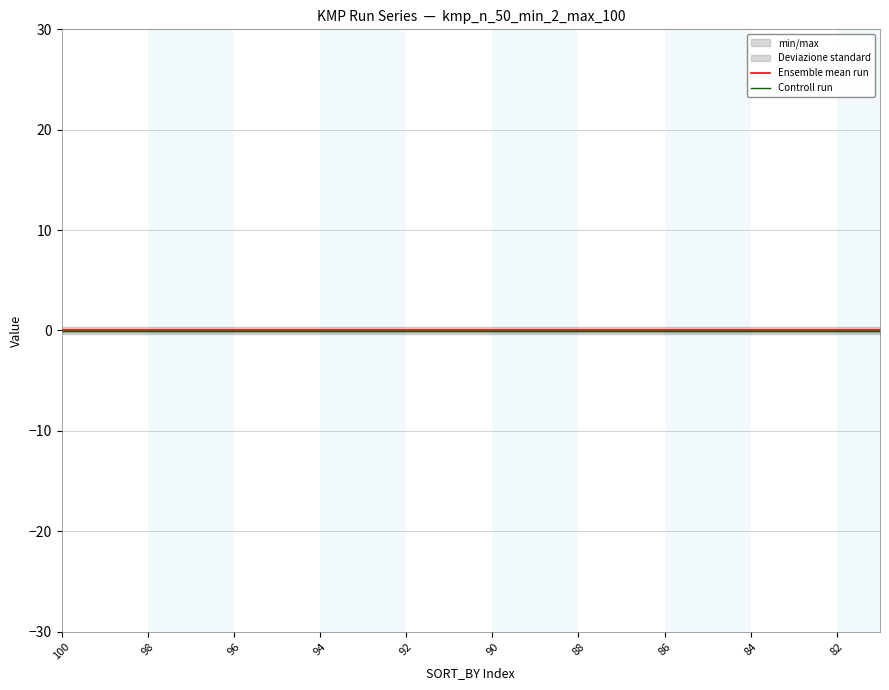

Which series has the largest total across all categories?

Ensemble mean run